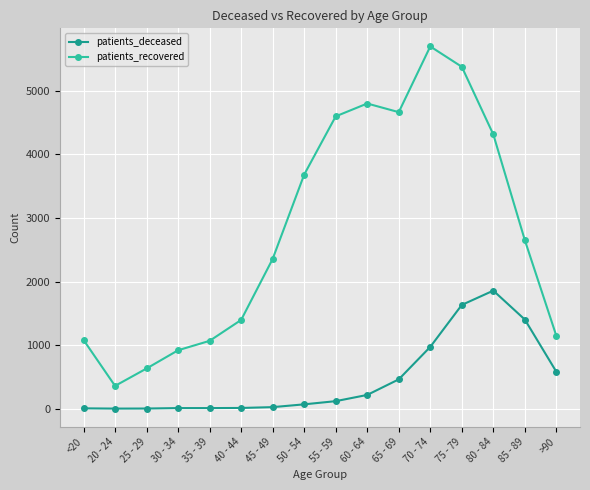

What is the sum of all patients_recovered values?

44745